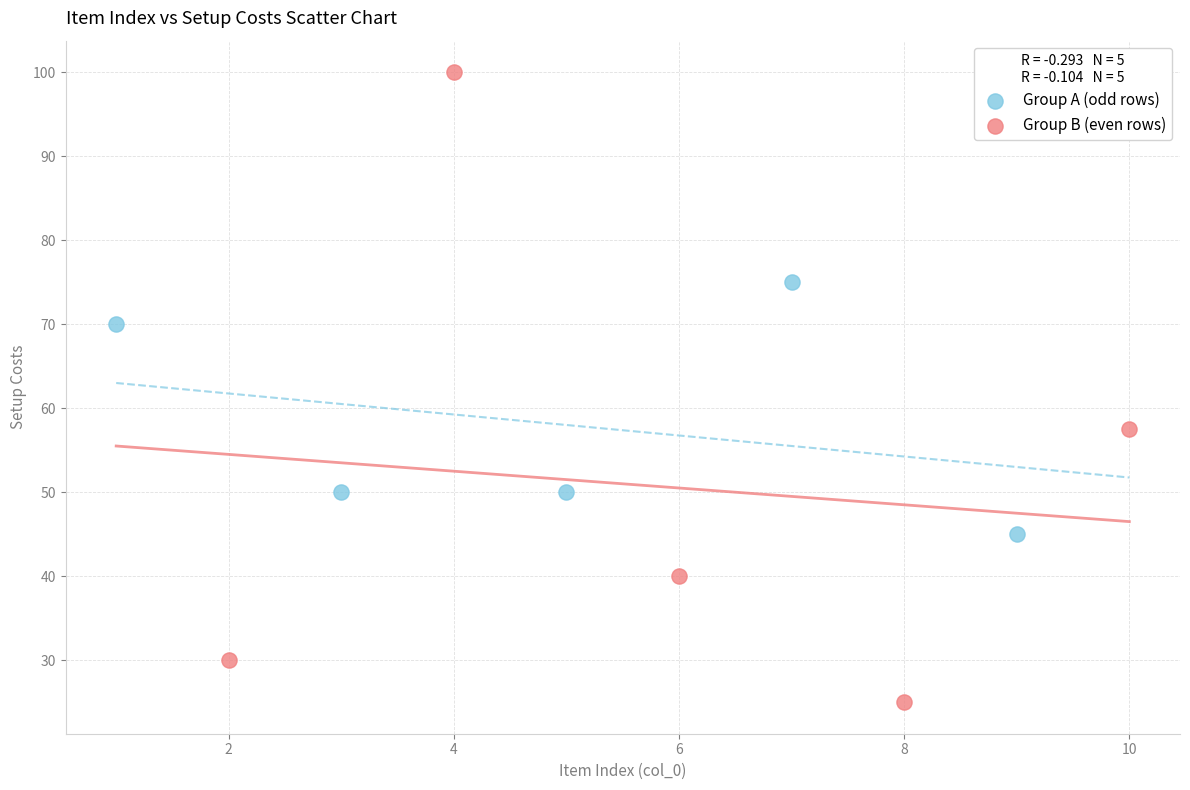

Which series reaches the minimum Y coordinate?

Group B (even rows)